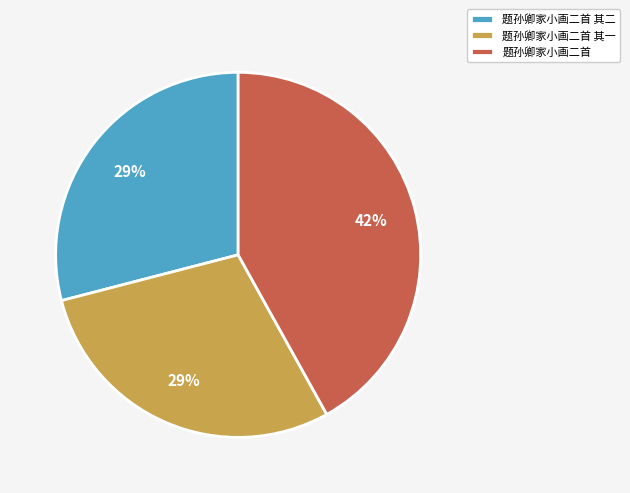

The 题孙卿家小画二首 slice represents 53% of the pie. True or false?

False